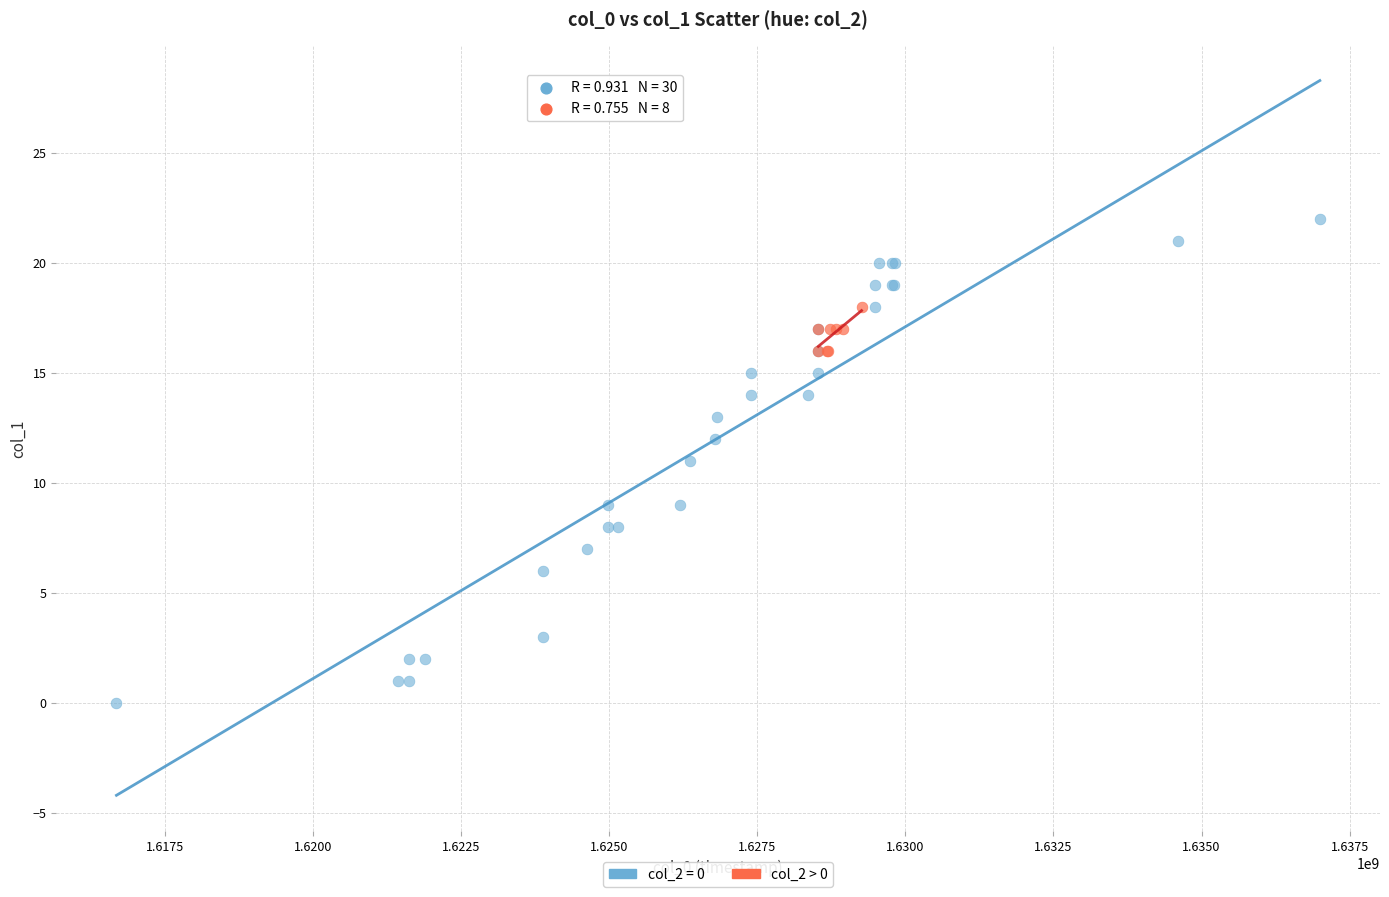

Which series has the largest Y range (max minus min)?

col_2 = 0